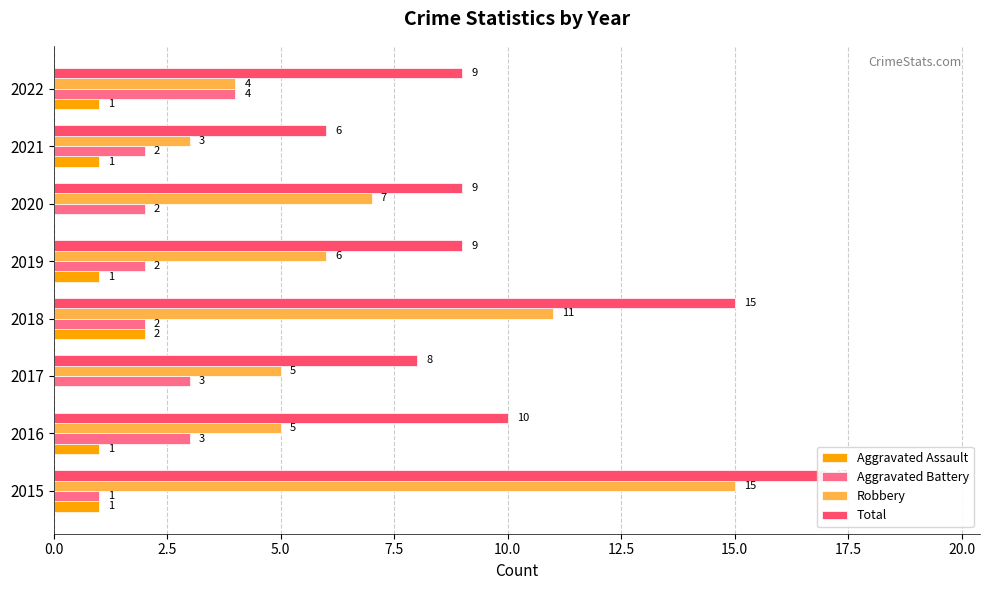

How many values in the Aggravated Assault series are below 1?

2